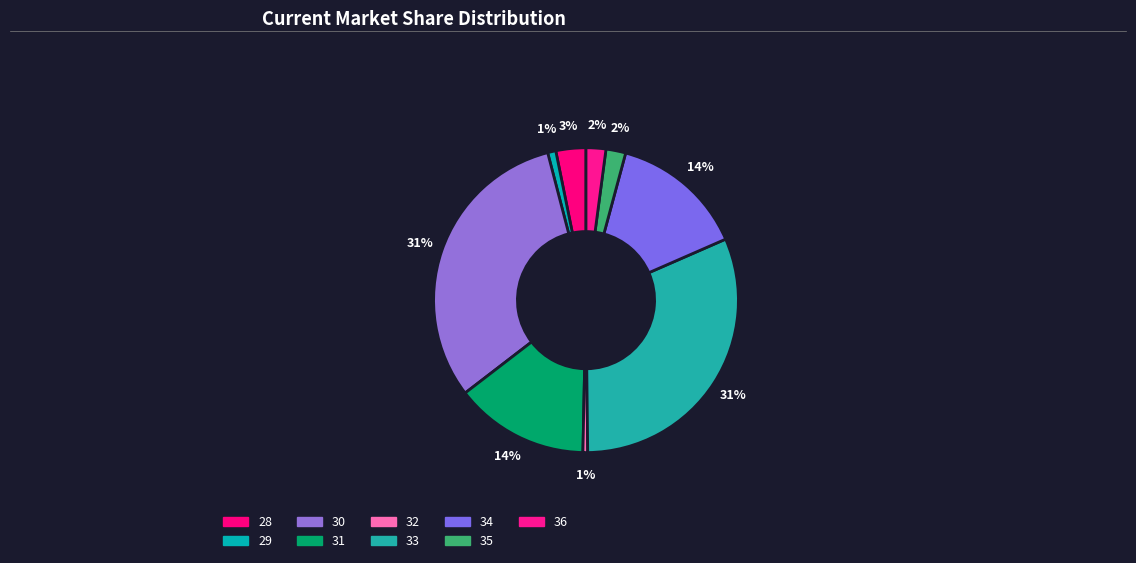

How many segments does this pie chart have?

9